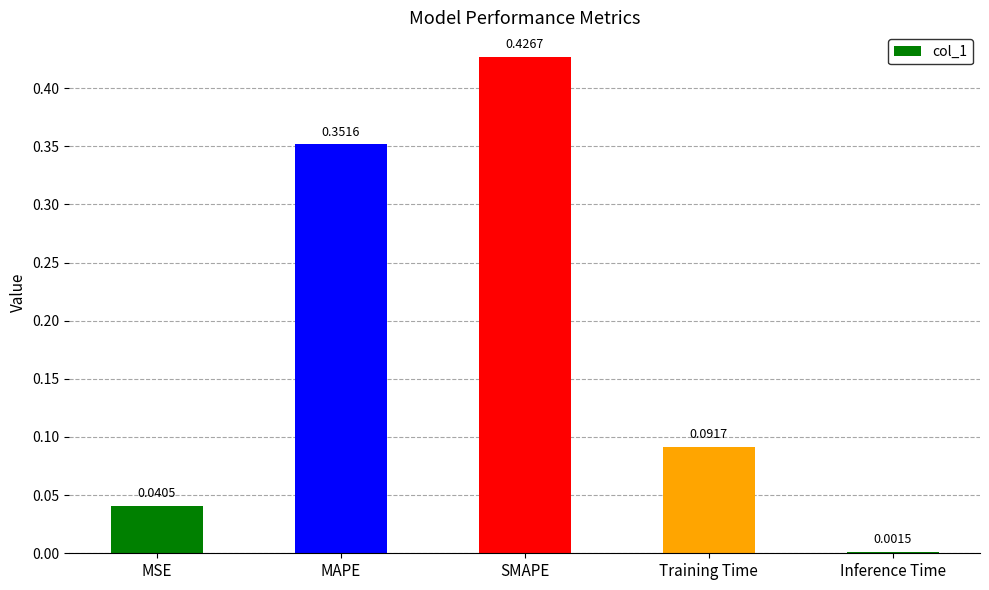

Does the chart contain any negative values?

No